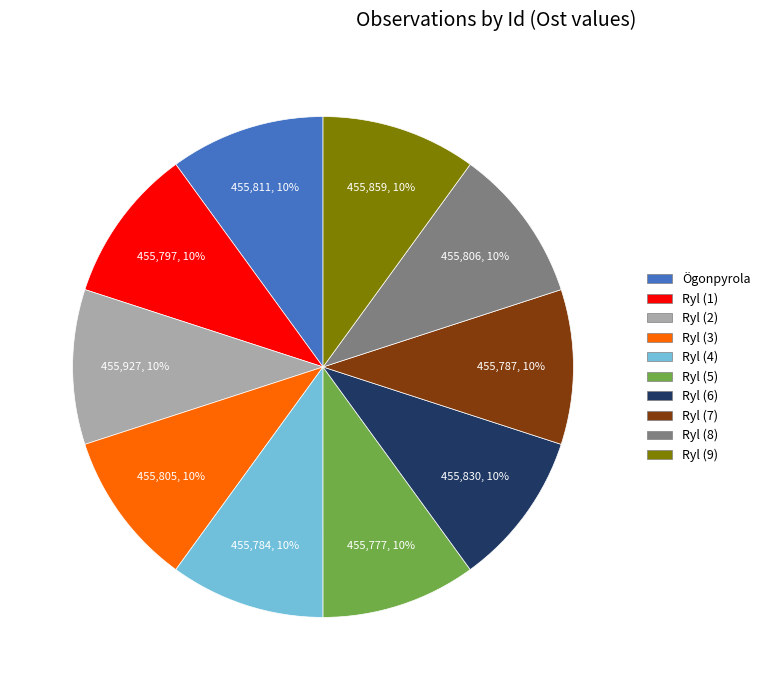

Is there any slice that represents more than half of the pie?

No